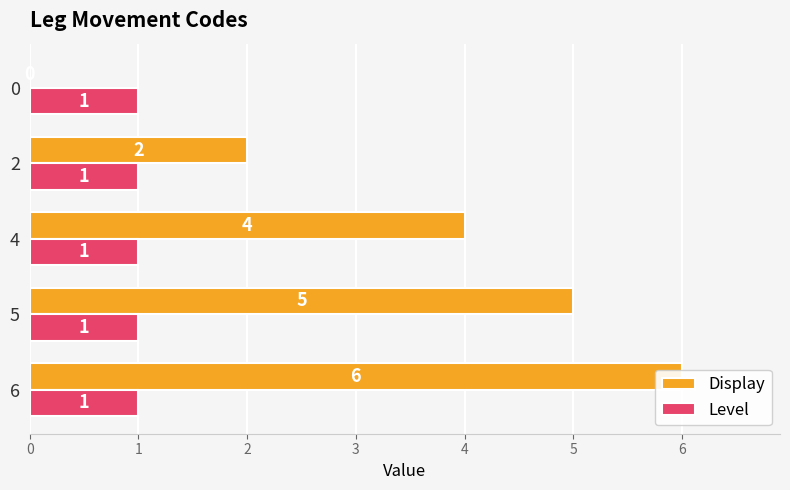

What is the value of the Display bar at the 4th from the left?

2.0